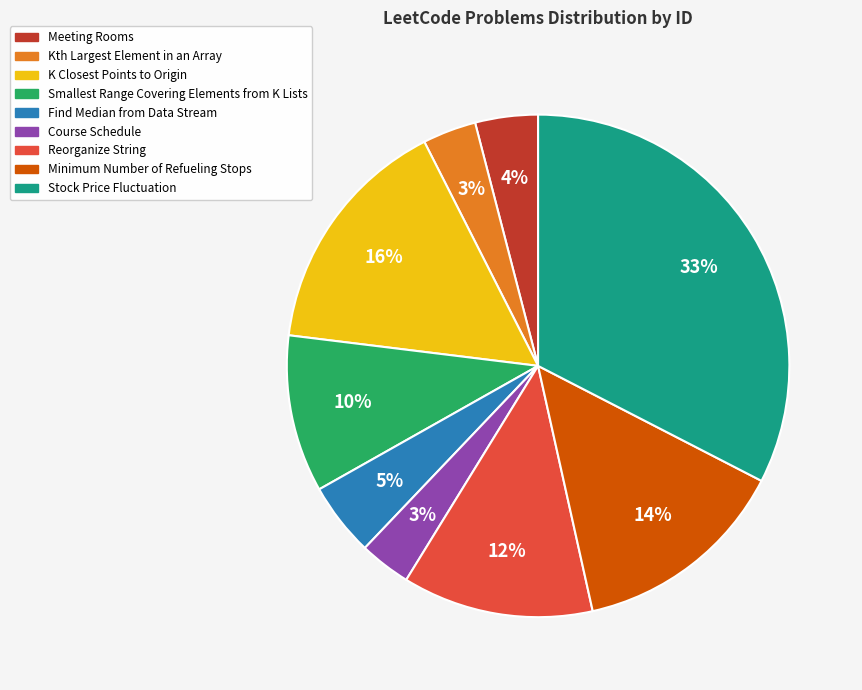

Do Smallest Range Covering Elements from K Lists and Find Median from Data Stream together represent more than half of the pie?

No